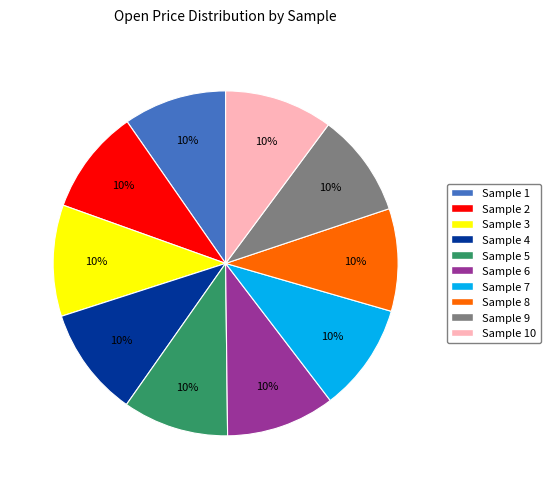

Does any single category account for the majority?

No